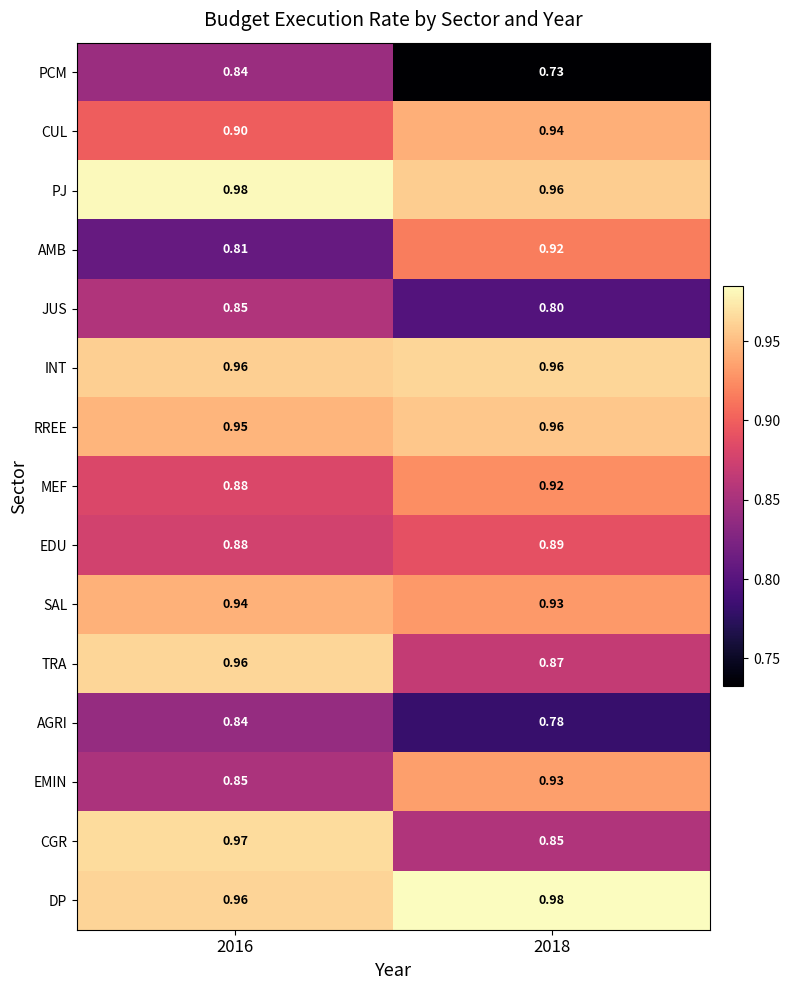

Is the value of EMIN at 2018 greater than the value of CUL at 2018?

No